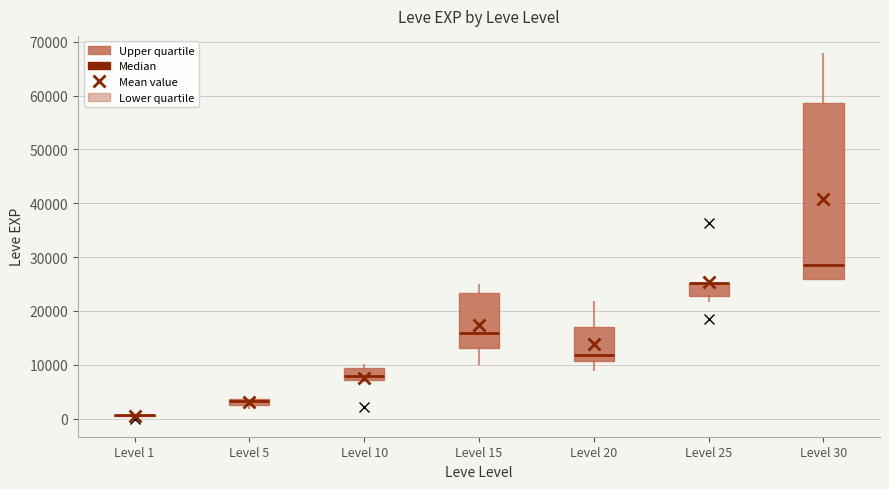

Comparing the boxes themselves (not the whiskers), which one is the tallest?

Level 30